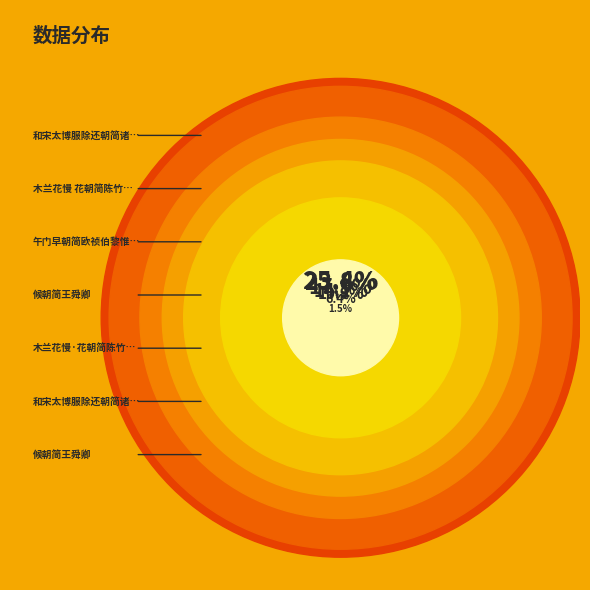

Does 和宋太博服除还朝简诸朋旧 account for over 50% of the chart?

No